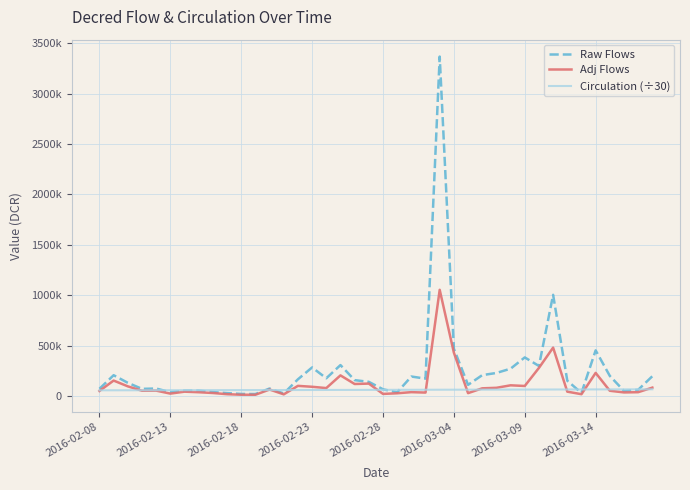

Reading left to right, what are all the values shown in this chart?

Raw Flows: 71334.1	206205.9	130818.6	70588.7	74028.6	37720.8	52716.8	53119.7	38899.4	28442.3	20443.0	19449.5	74039.4	24669.8	165614.4	283304.5	175849.8	306779.6	157353.5	140267.7	66536.5	36287.6	193178.9	171957.9	3368600.7	468905.0	110505.7	206862.5	228580.4	270935.6	382770.8	297910.9	1003981.4	151467.4	30013.0	452884.9	199240.3	50081.7	61534.8	196233.1
Adj Flows: 49796.7	153053.7	95753.4	52171.4	53297.3	23612.9	42781.5	37340.7	29614.7	17792.5	12395.4	12251.7	64147.3	16314.4	100428.7	91347.2	78402.8	204428.4	118953.9	123048.8	20515.0	26906.9	38001.2	33824.1	1053664.9	429959.8	28283.0	76043.5	81092.6	105912.1	99306.5	278869.7	479974.6	42950.2	17650.4	229044.9	51810.9	35340.9	37705.6	82933.2
Circulation (÷30): 56240.2	56501.5	56618.7	56831.3	57101.3	57309.5	57482.7	57664.7	57950.8	58157.5	58354.0	58552.0	58768.9	59000.4	59223.8	59498.1	59840.4	60122.6	60381.6	60644.4	60961.8	61240.7	61533.7	61792.7	62113.3	62374.6	62673.4	62959.2	63245.9	63535.0	63804.5	64139.9	64396.1	64676.1	64945.0	65242.4	65565.5	65809.9	66115.9	66440.8